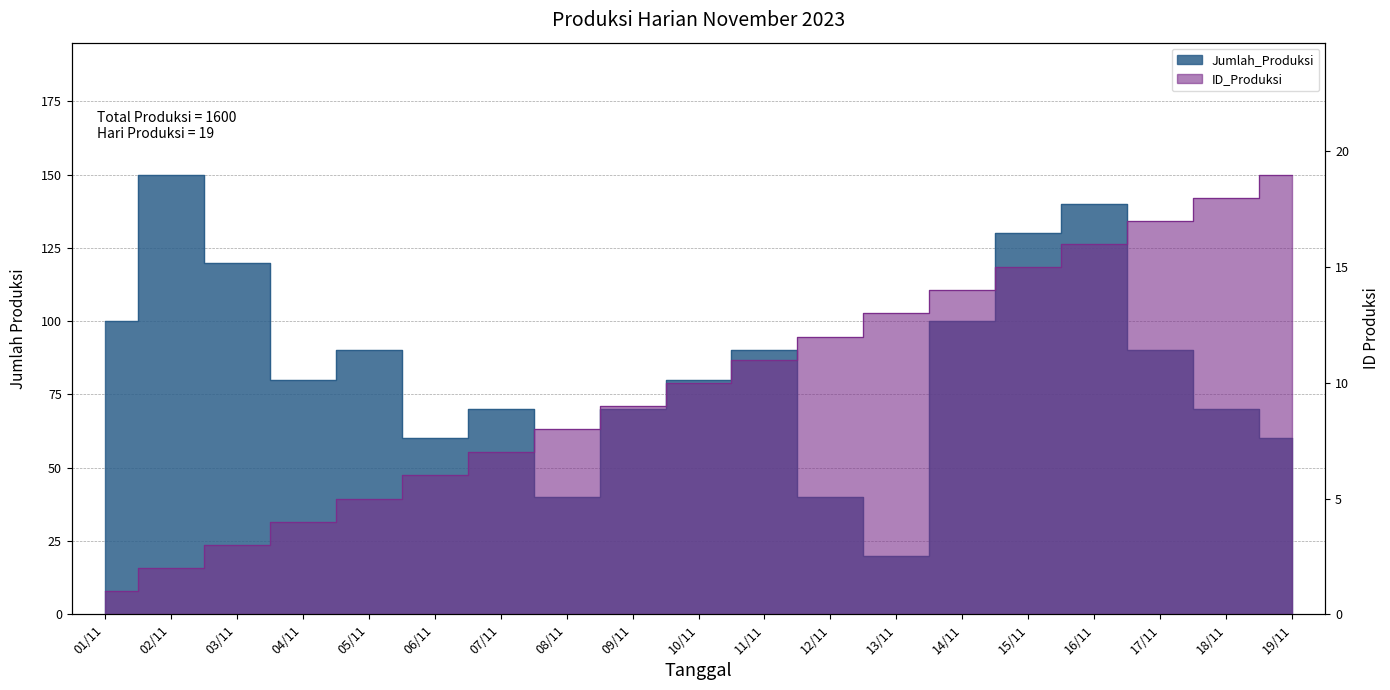

Is it true that ID_Produksi equals 1 at 02/11?

False